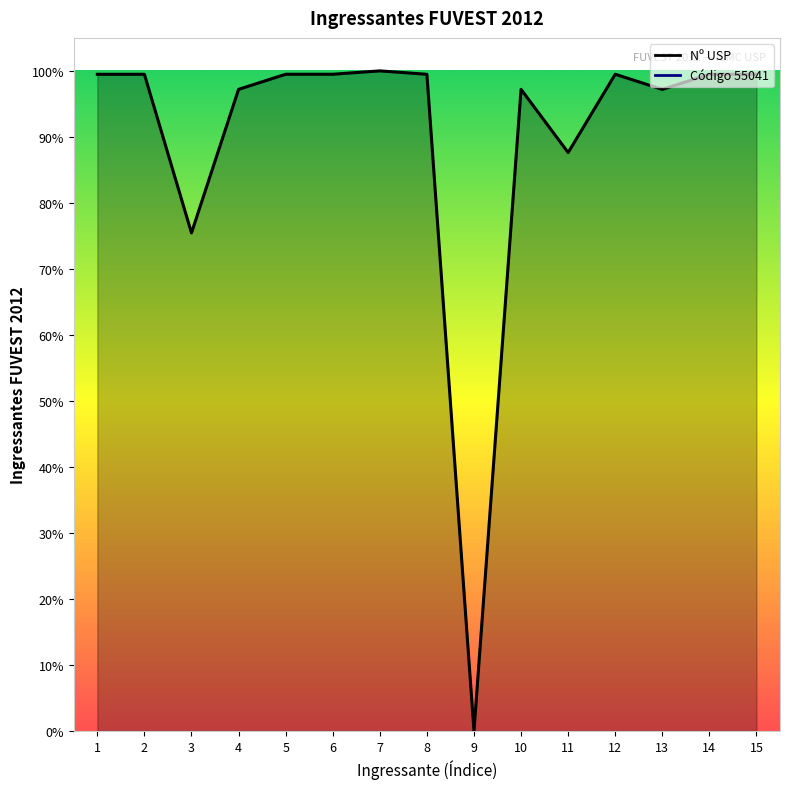

What is the value of the 12th point from the left?

99.5